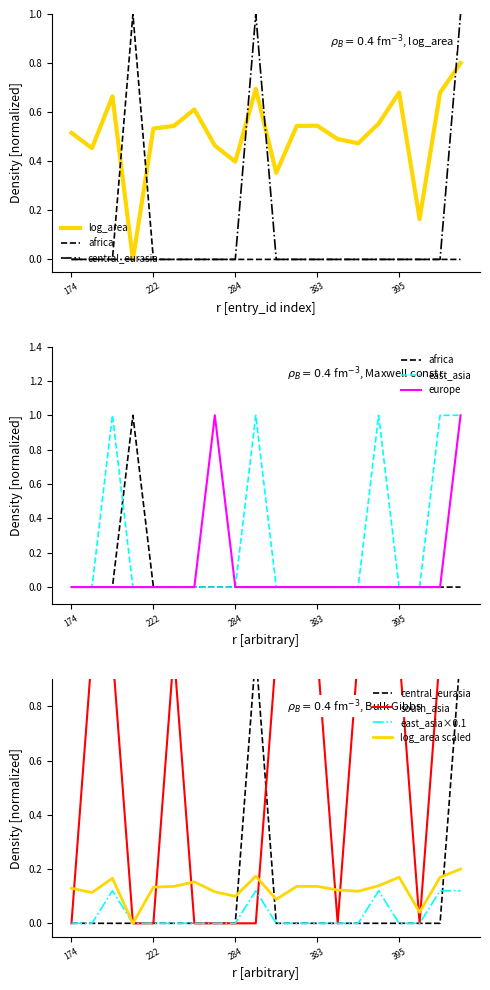

What is the difference between the maximum and minimum values in the region_south_asia series?

1.0